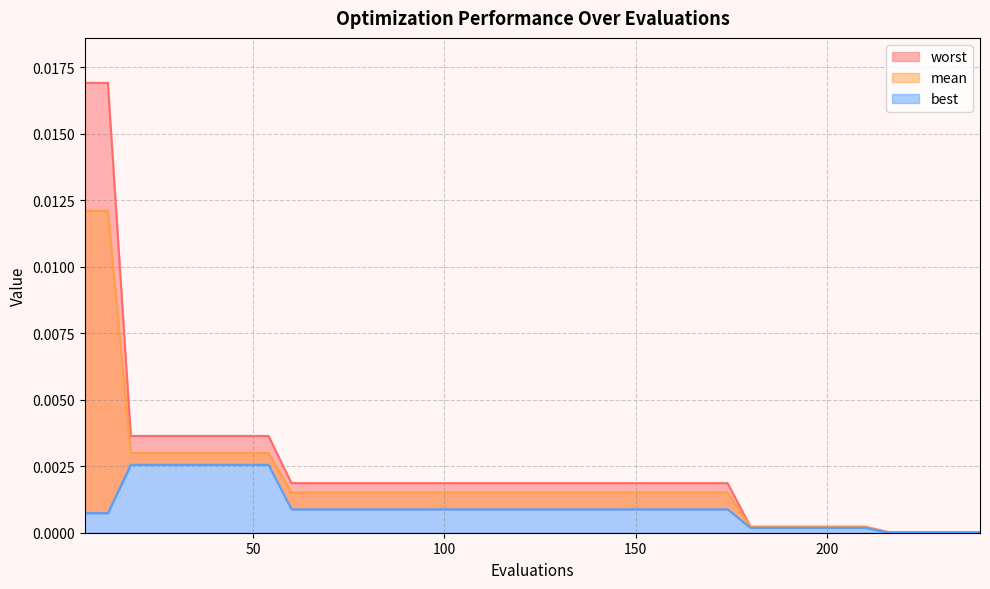

True or false: best and worst cross at least once.

False